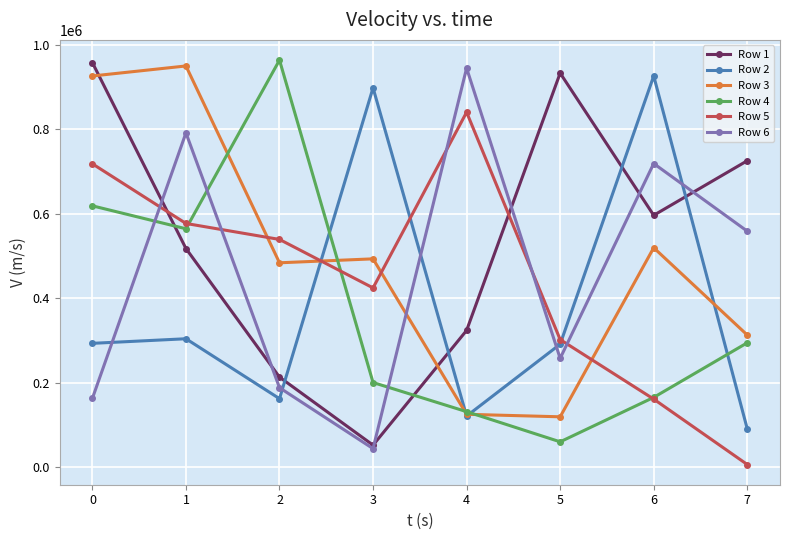

What are all the series names shown in the legend?

Row 1, Row 2, Row 3, Row 4, Row 5, Row 6